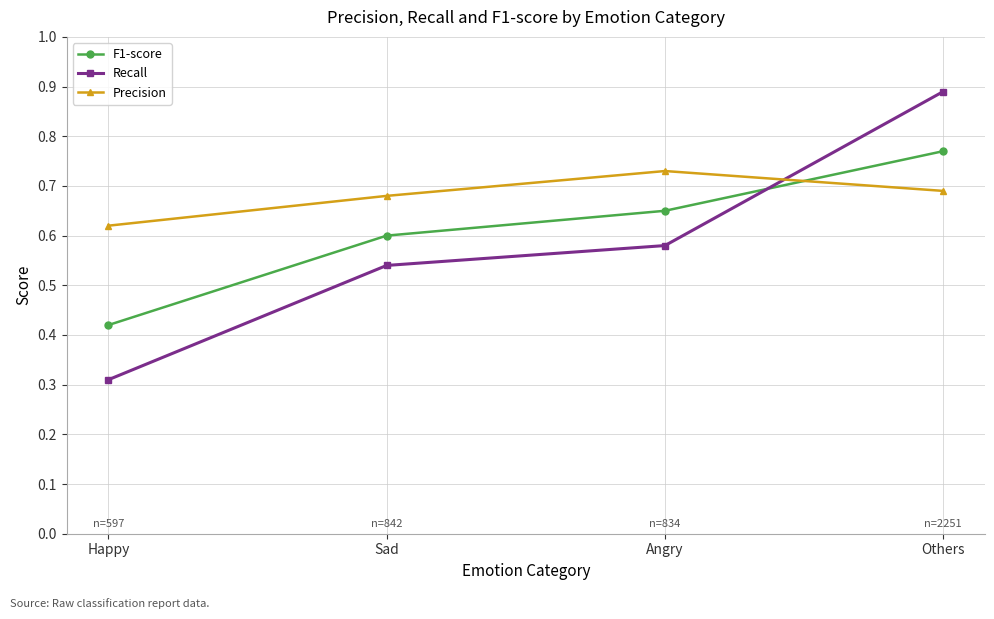

What is the label of the 2nd point from the right?

Angry